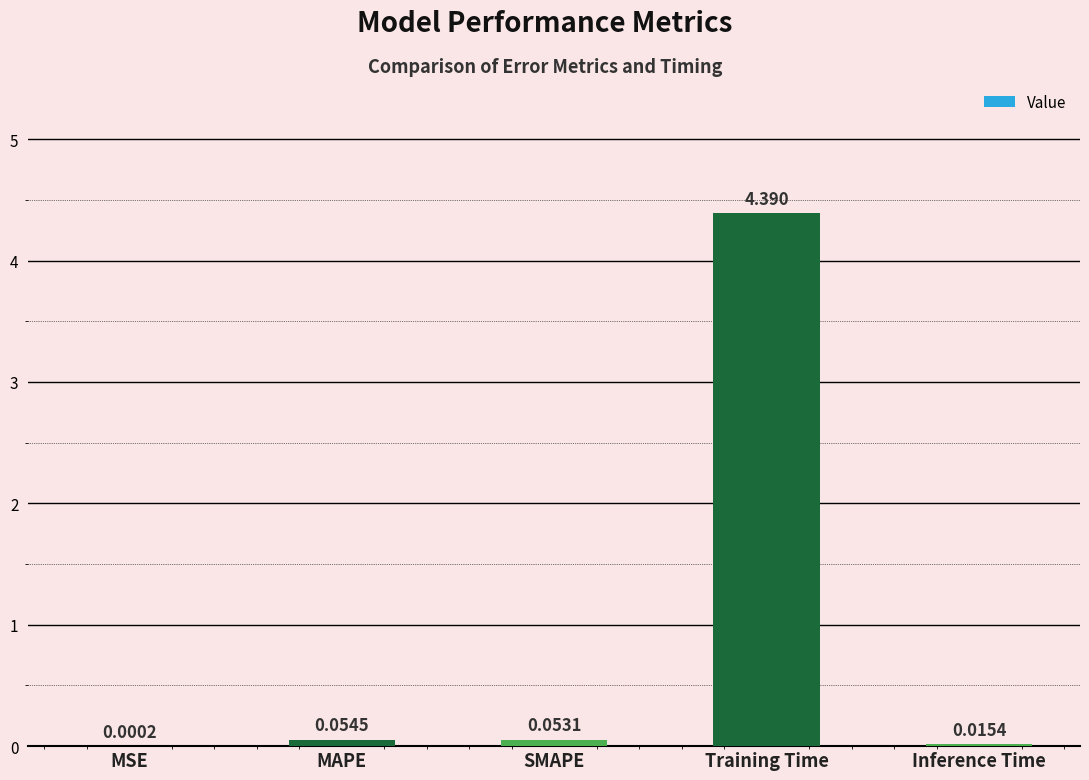

What is the change in value from MSE to SMAPE?

+0.1